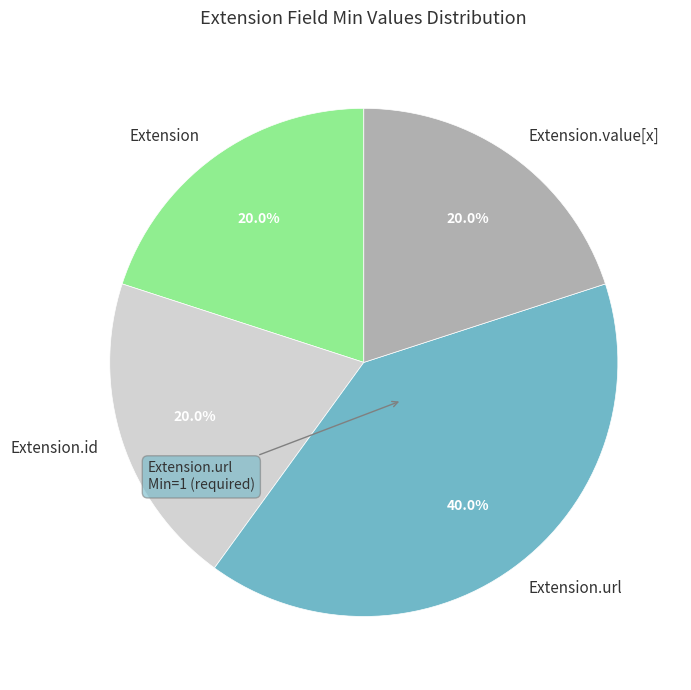

What is the ratio of the value at Extension to the value at Extension.url?

0.5